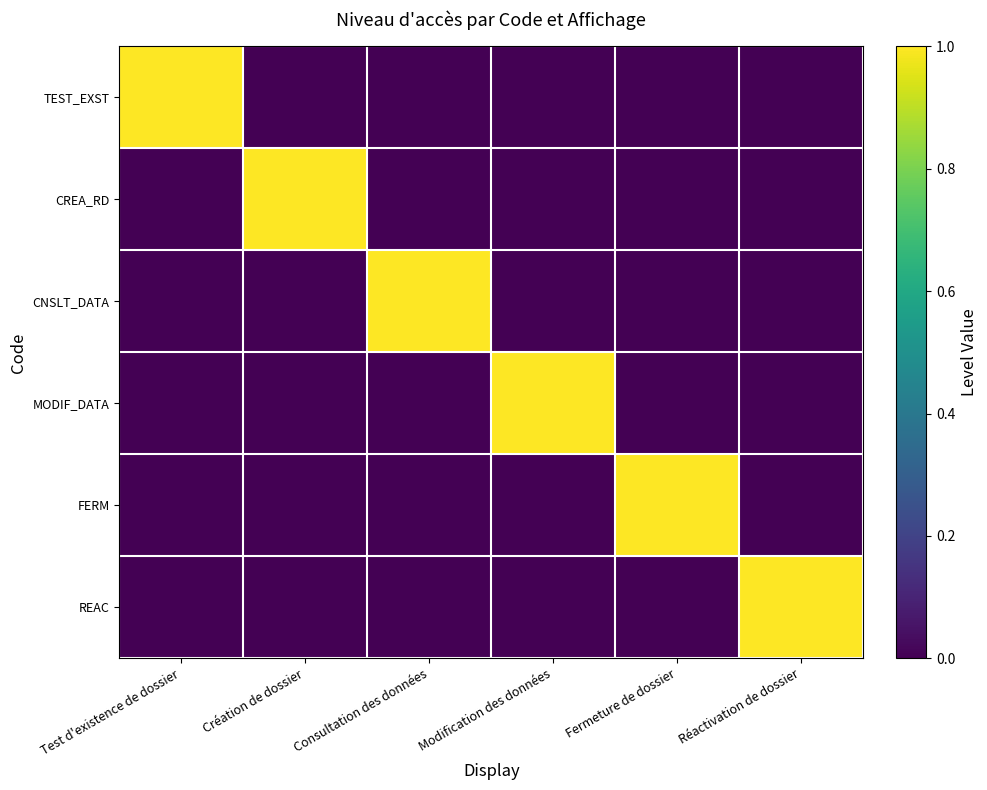

List the series in order of their peak value, highest first.

TEST_EXST, CREA_RD, CNSLT_DATA, MODIF_DATA, FERM, REAC